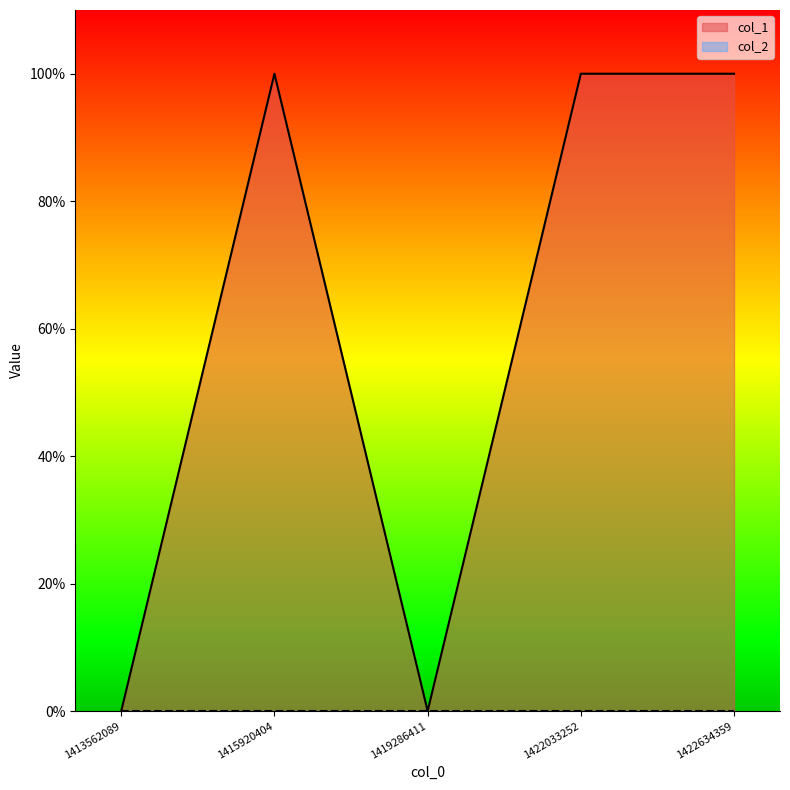

Count the values in the range 0 to 1.

5